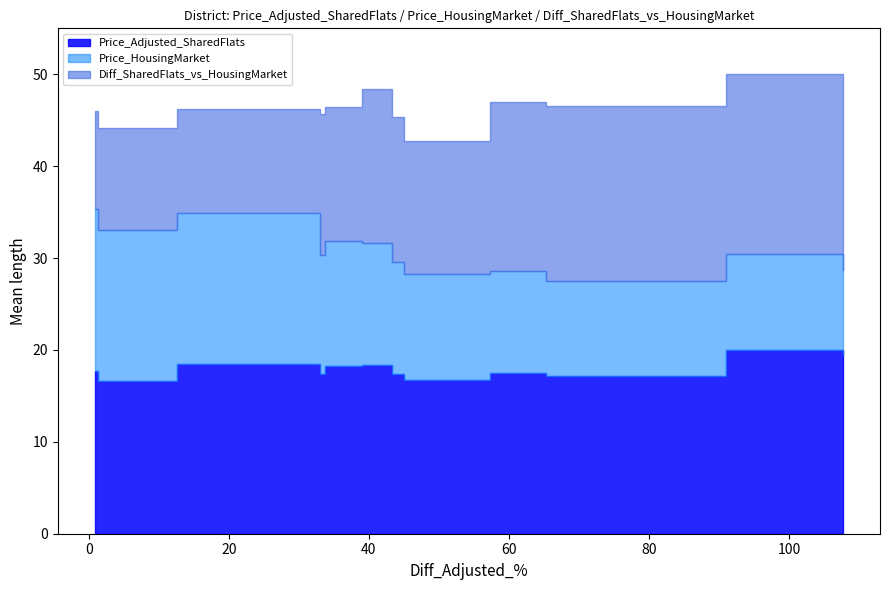

What are all the series names shown in the legend?

Price_Adjusted_SharedFlats, Price_HousingMarket, Diff_SharedFlats_vs_HousingMarket